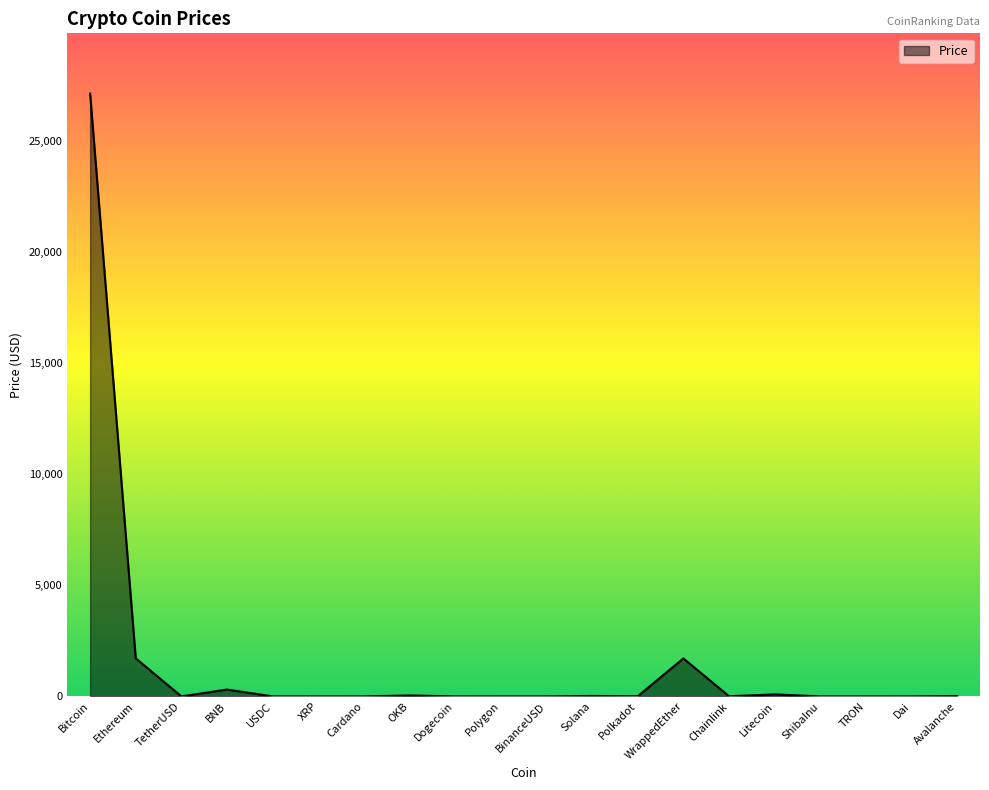

What is the difference between the maximum and minimum values?

27135.6